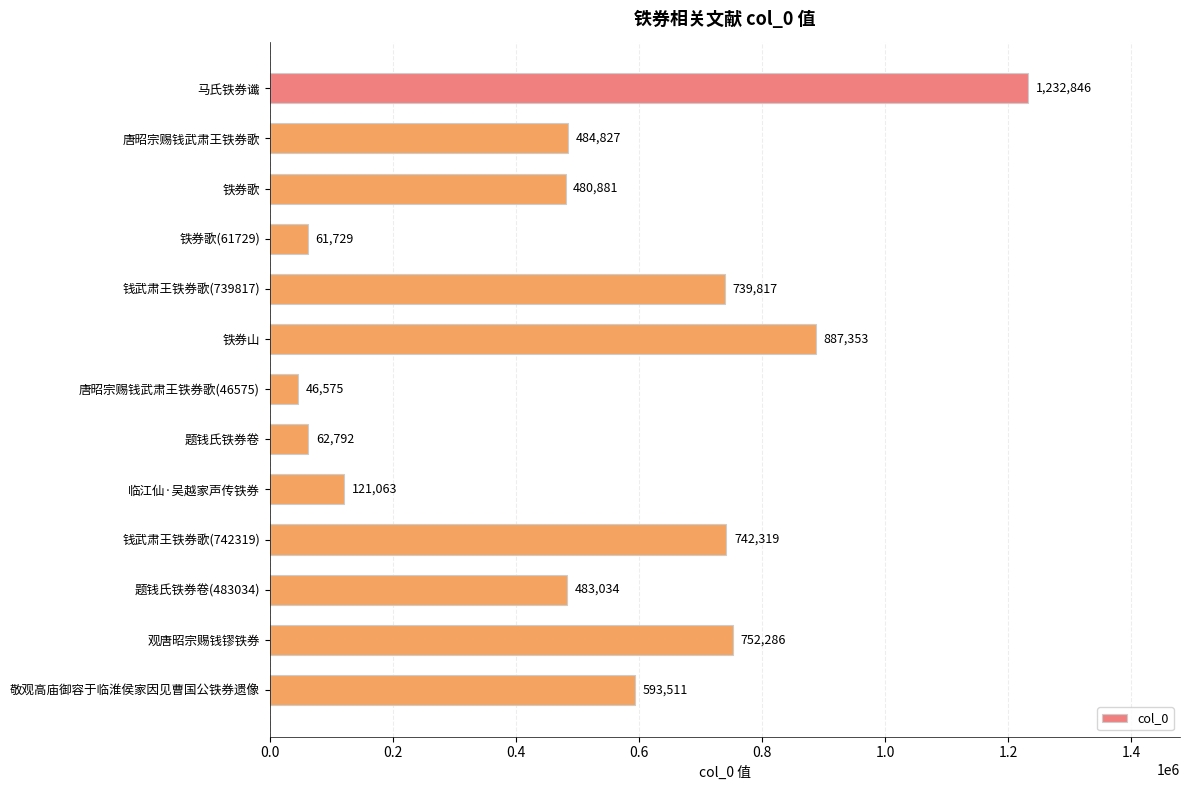

What is the greatest value displayed?

1232846